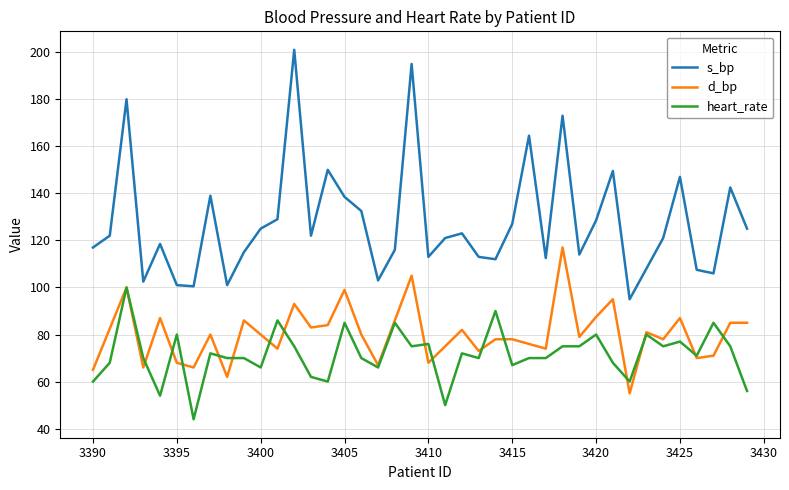

True or false: s_bp and d_bp intersect in this chart.

False